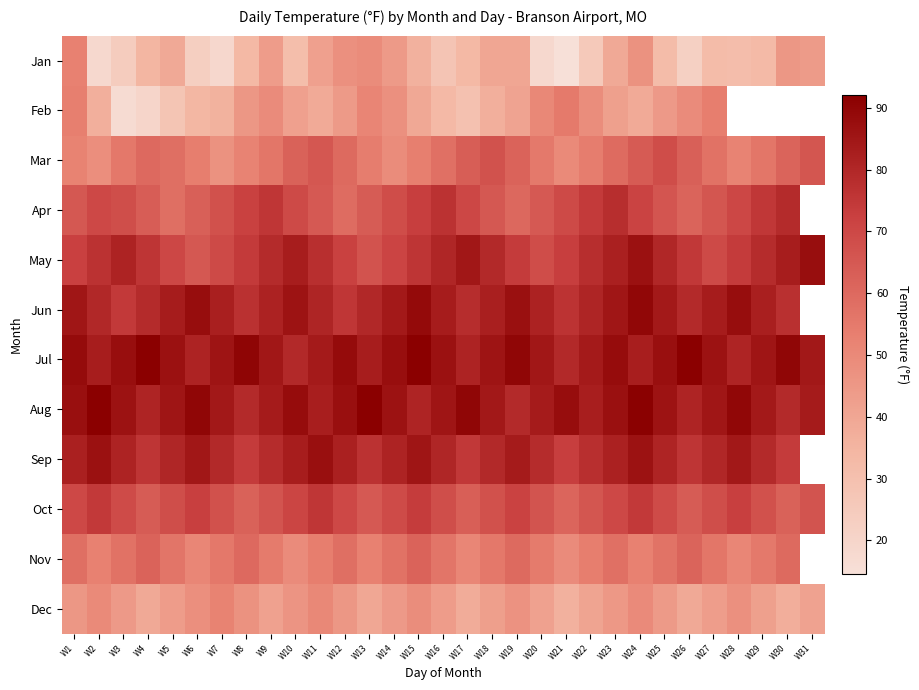

True or false: Mar has a value of 51.8 at W8.

True